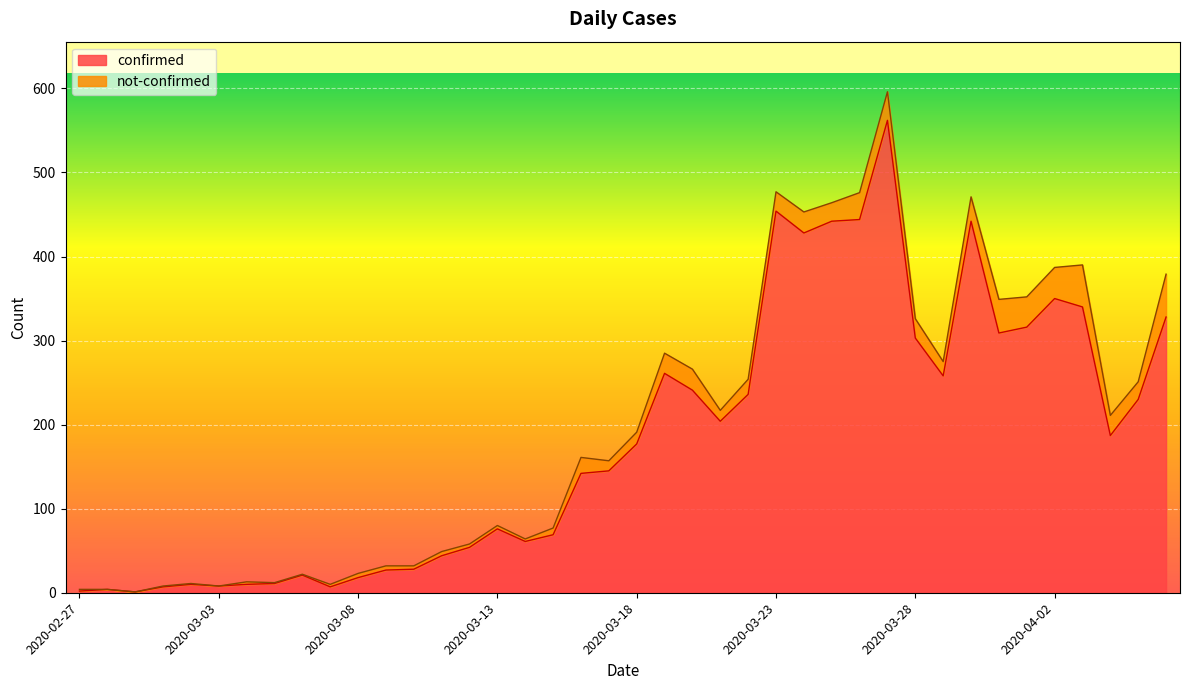

List the labels in order of value, largest first.

2020-03-27, 2020-03-23, 2020-03-26, 2020-03-25, 2020-03-30, 2020-03-24, 2020-04-02, 2020-04-03, 2020-04-06, 2020-04-01, 2020-03-31, 2020-03-28, 2020-03-19, 2020-03-29, 2020-03-20, 2020-03-22, 2020-04-05, 2020-03-21, 2020-04-04, 2020-03-18, 2020-03-17, 2020-03-16, 2020-03-13, 2020-03-15, 2020-03-14, 2020-03-12, 2020-03-11, 2020-03-10, 2020-03-09, 2020-03-06, 2020-03-08, 2020-03-05, 2020-03-02, 2020-03-04, 2020-03-03, 2020-03-01, 2020-03-07, 2020-02-28, 2020-02-27, 2020-02-29